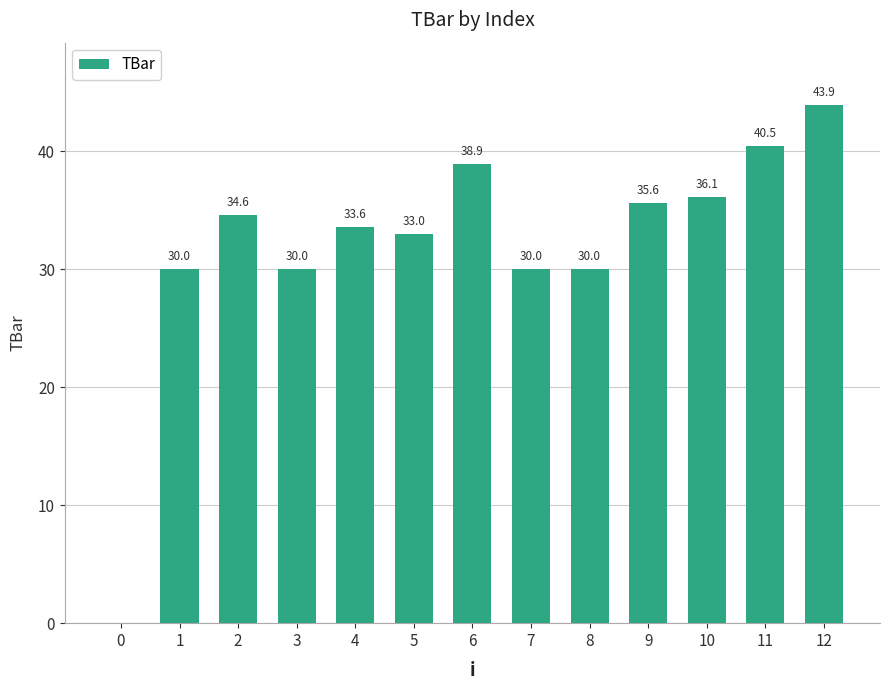

The value at 11 is 19.4. True or false?

False